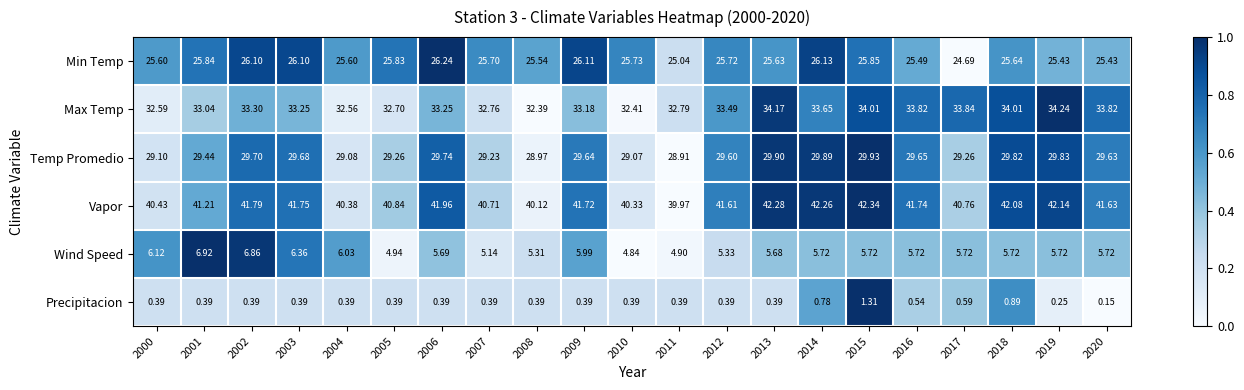

At 2015, list the series in order from smallest to largest.

Precipitacion, Wind Speed, Min Temp, Temp Promedio, Max Temp, Vapor